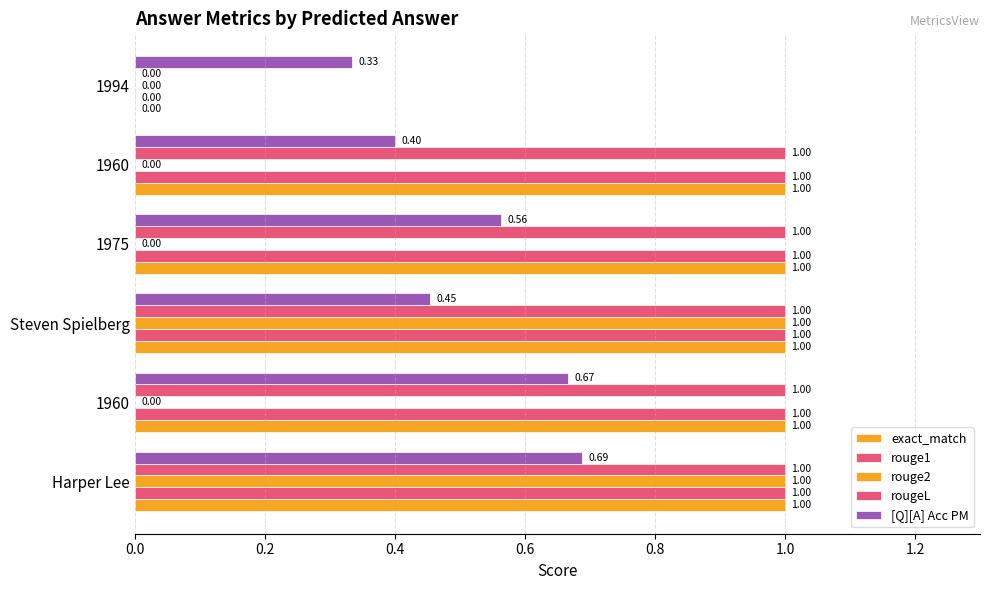

Count the number of data series in this chart.

5